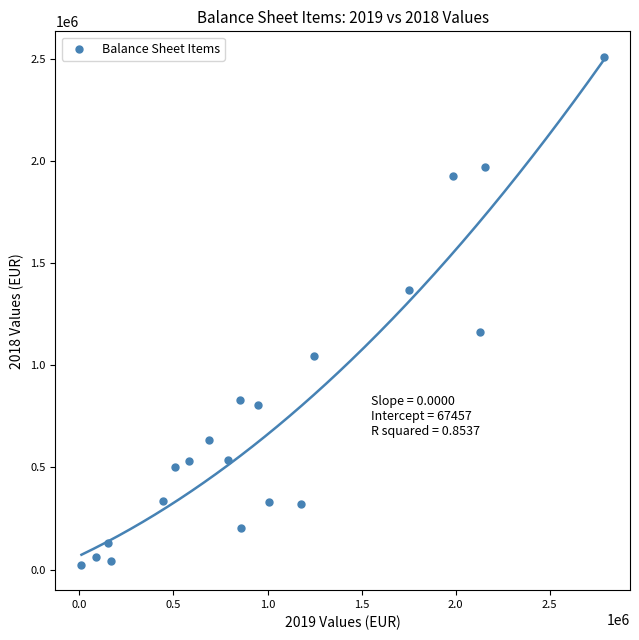

What is the range of X values (max minus min)?

2775921.0